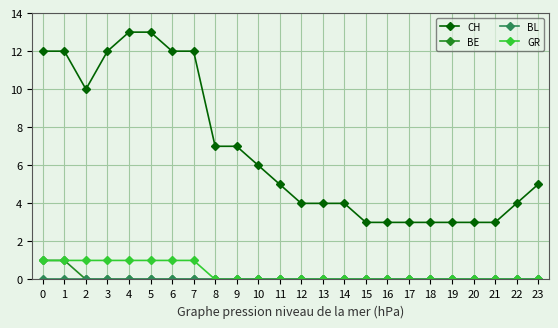

What is the value of the CH point at the 11th from the left?

6